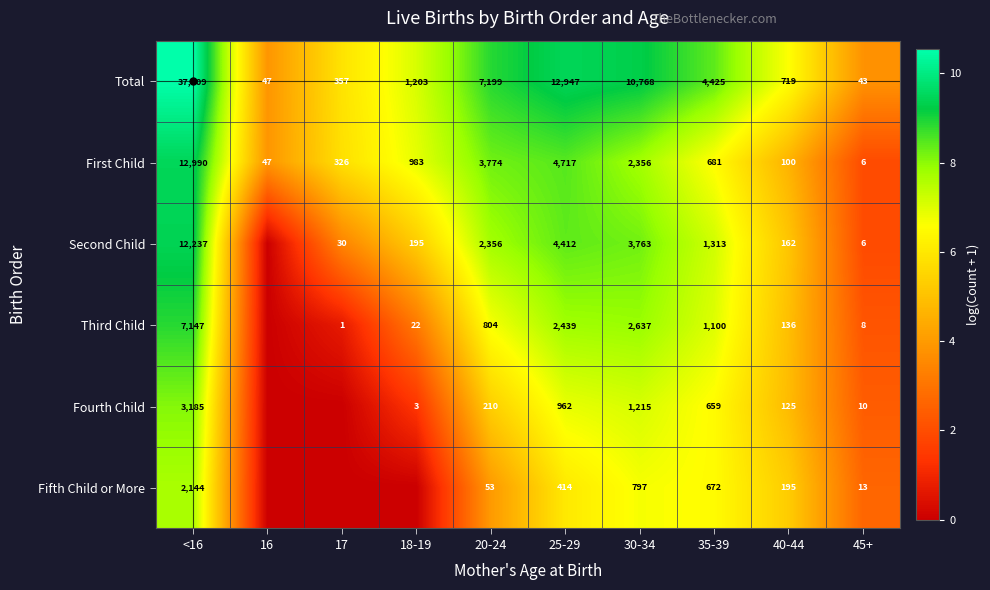

At which label is Fourth Child closest to 4?

40-44